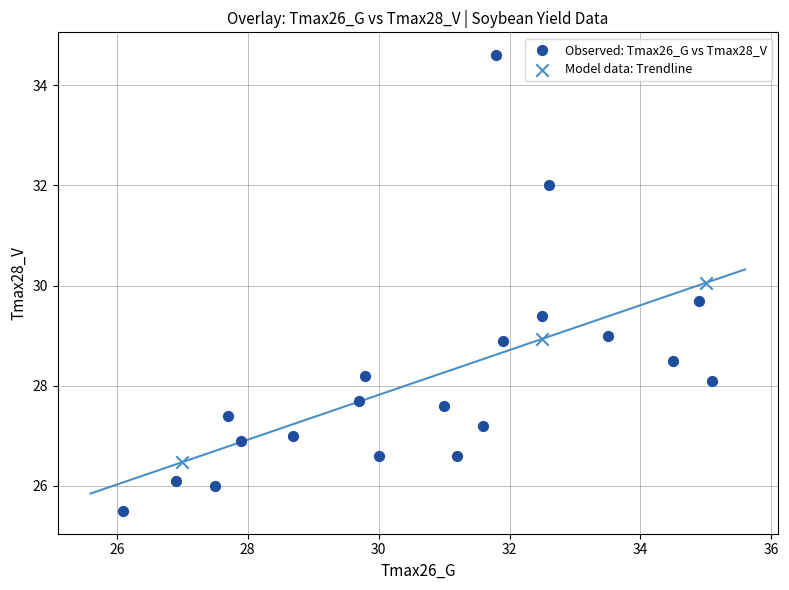

Which series has the largest Y range (max minus min)?

Observed: Tmax26_G vs Tmax28_V